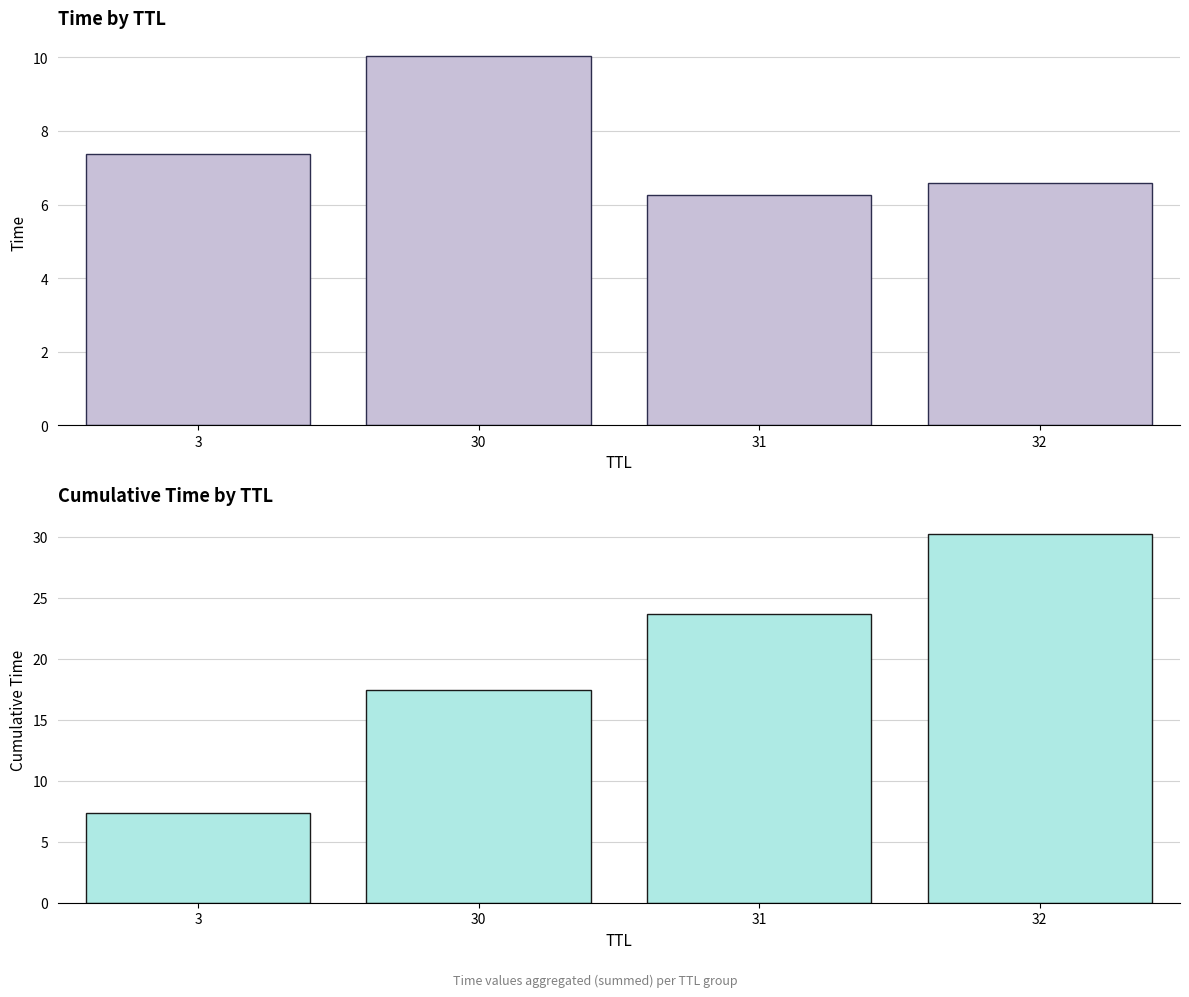

At 31, list the series in order from largest to smallest.

Cumulative Time, Time